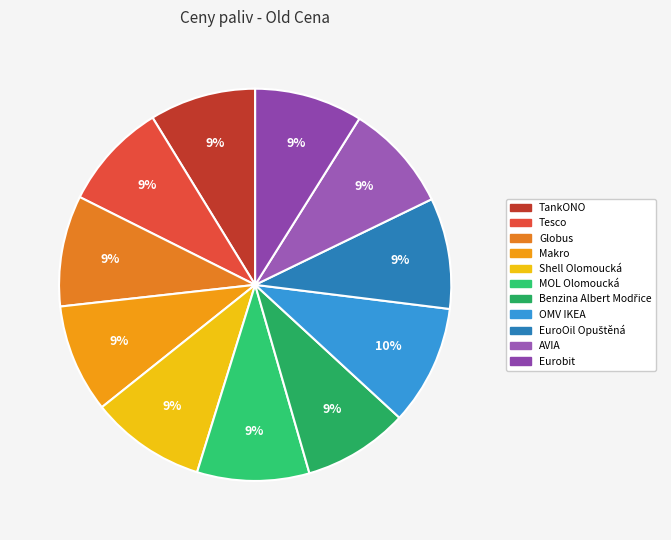

True or false: Globus accounts for 9% of the total.

True